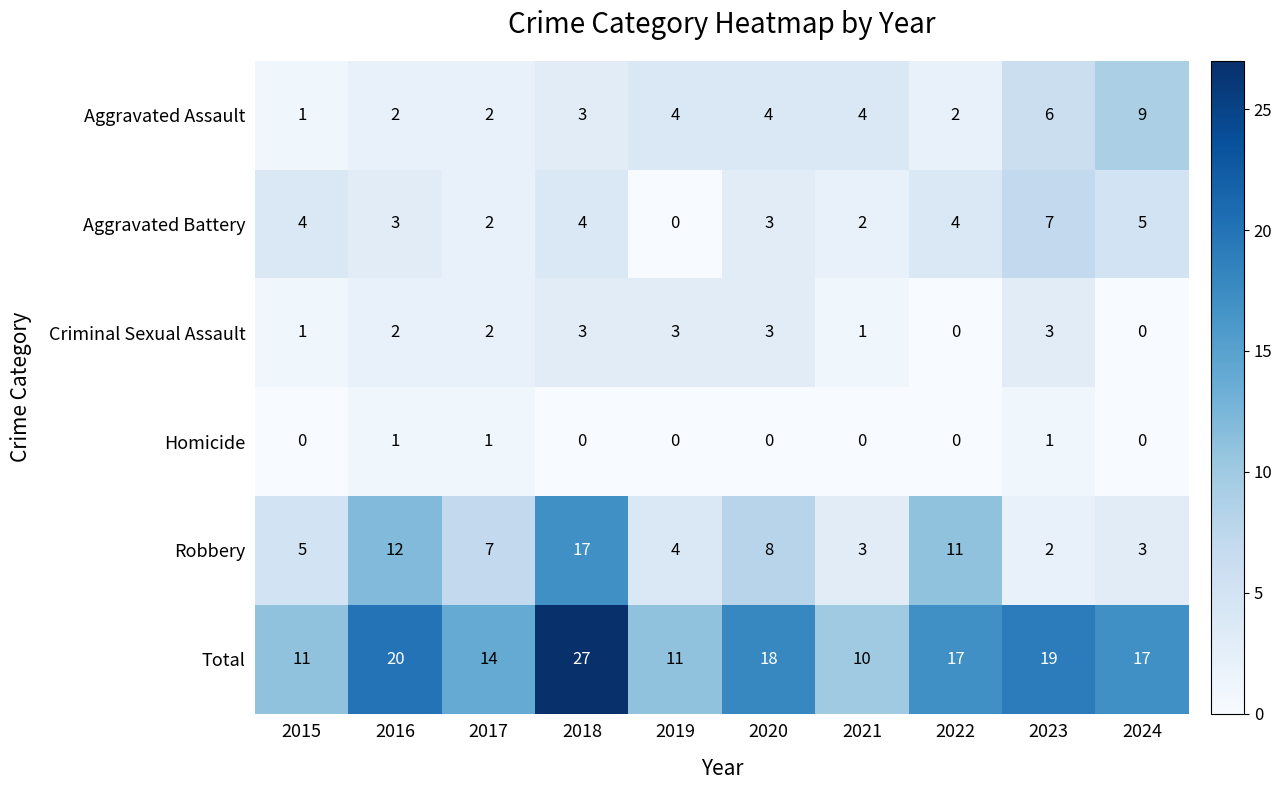

Is it true that Robbery equals 7 at 2015?

False